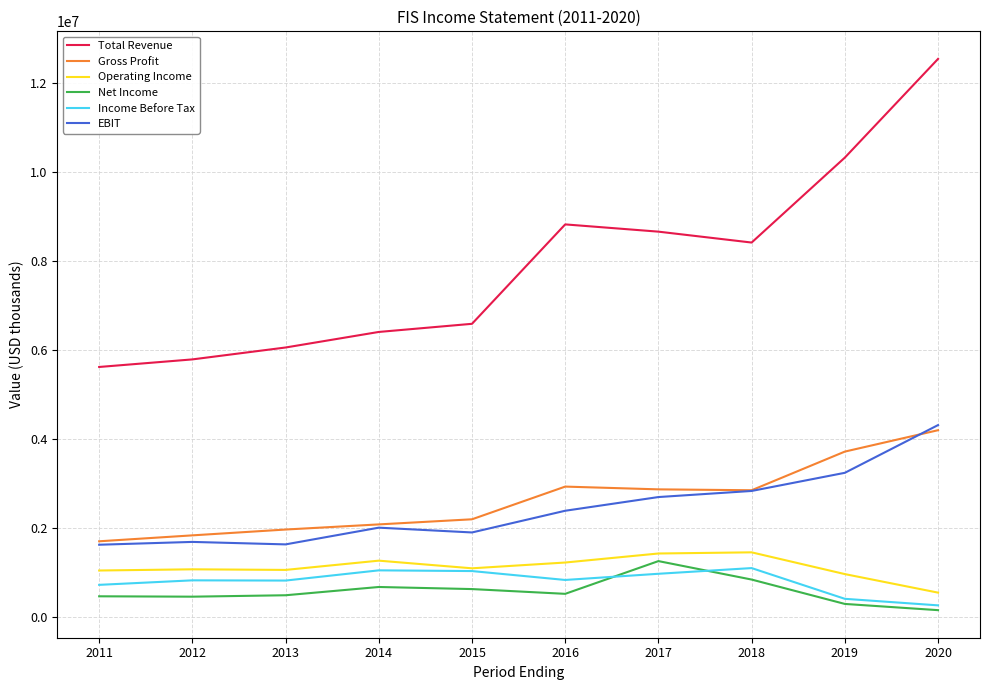

Count the number of categories in the chart.

10